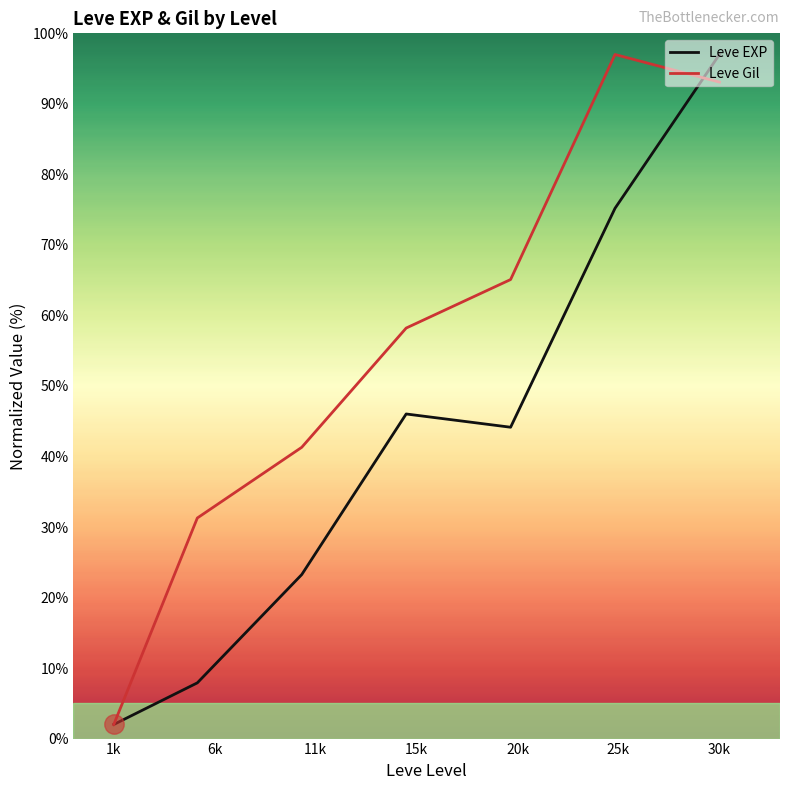

How many values in the Leve EXP series exceed 44?

4